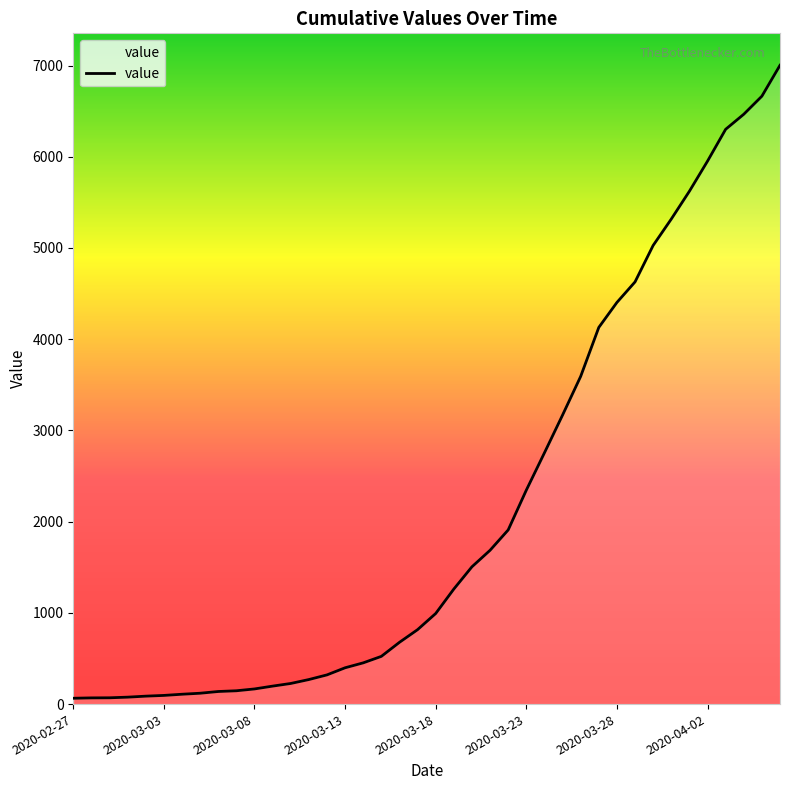

What is the difference between the maximum and minimum values?

6939